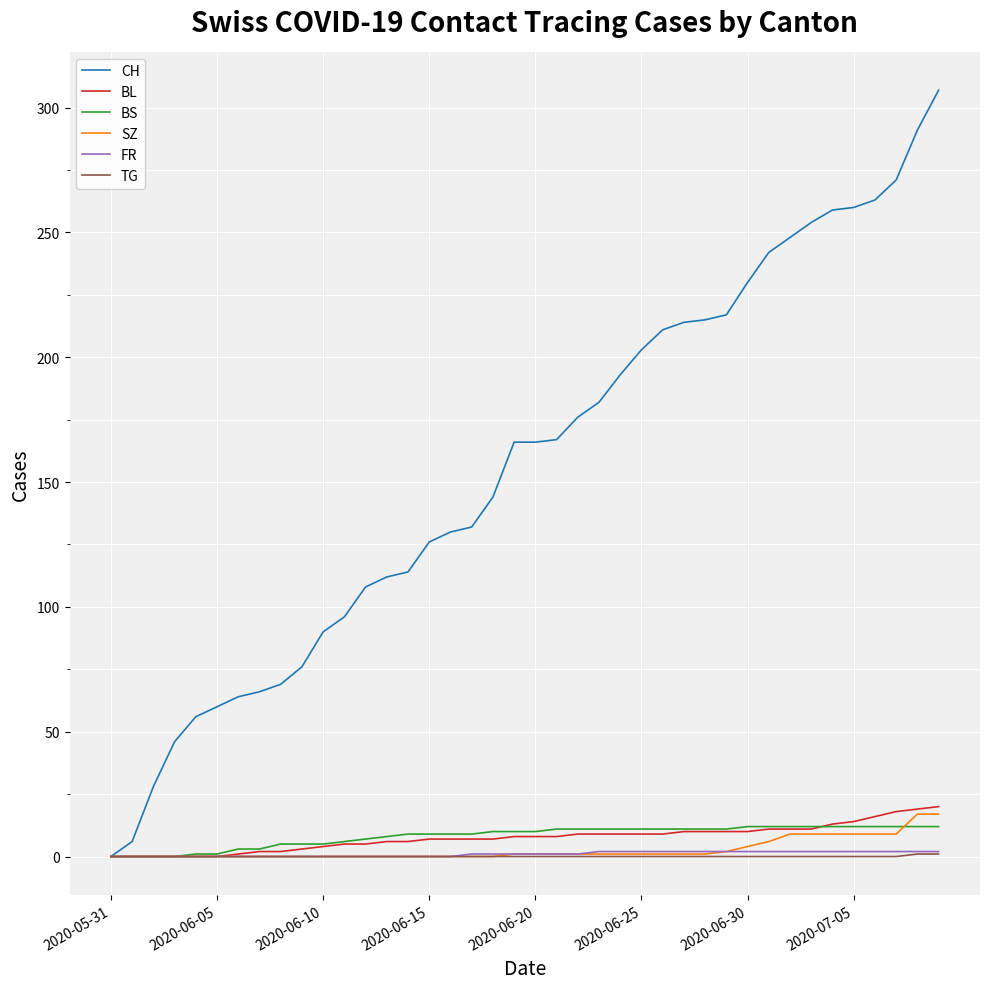

Which series has the largest range (max minus min)?

CH